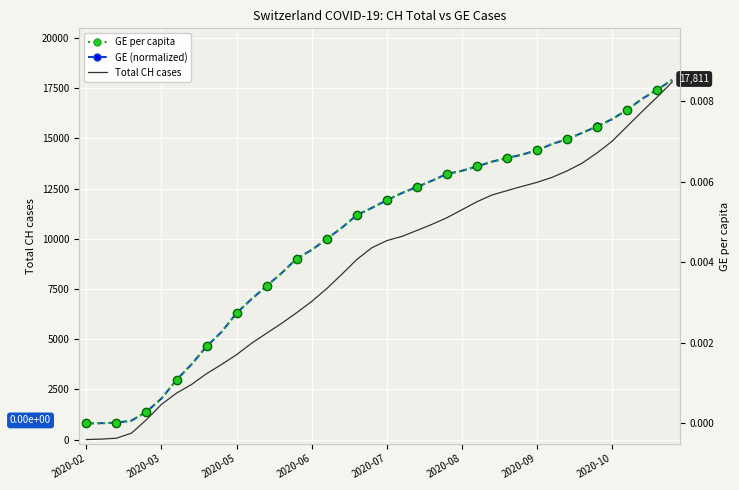

How many lines are shown in the chart?

3